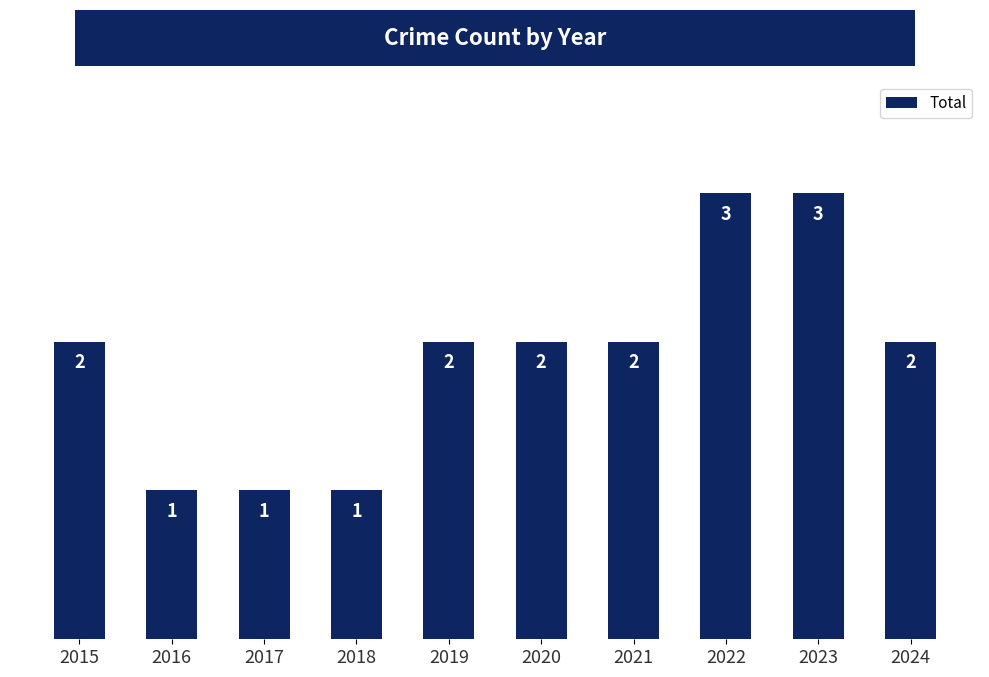

What is the approximate value at 2022?

3